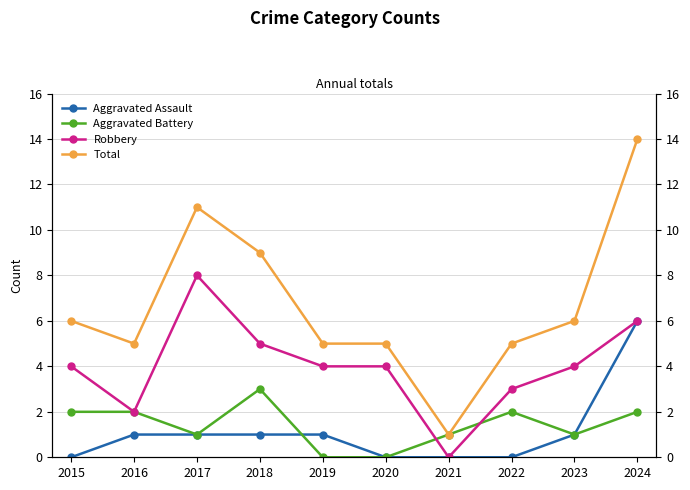

True or false: Aggravated Battery and Total cross at least once.

False